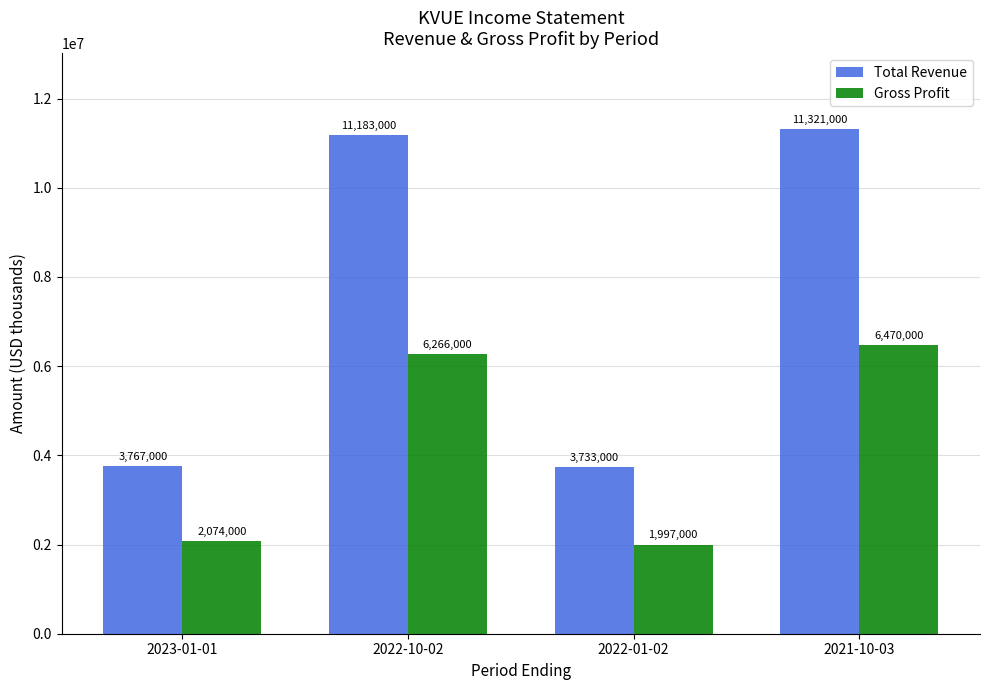

The Gross Profit series shows 1176182 at 2023-01-01. True or false?

False